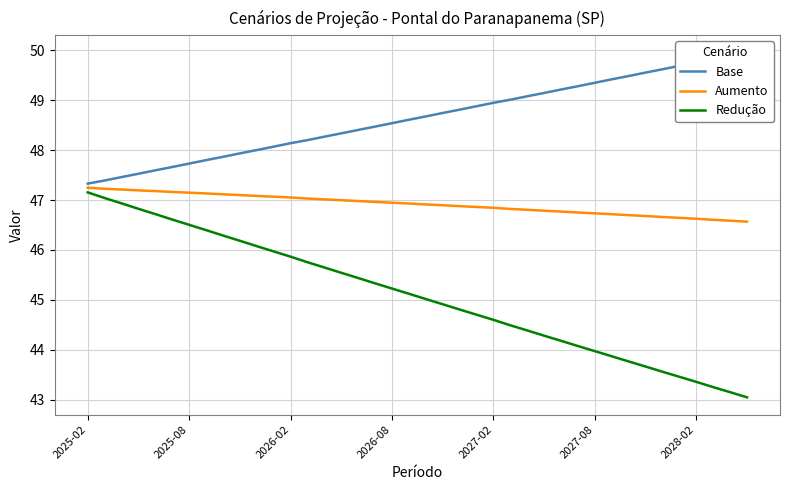

What is the minimum value for Redução?

43.0